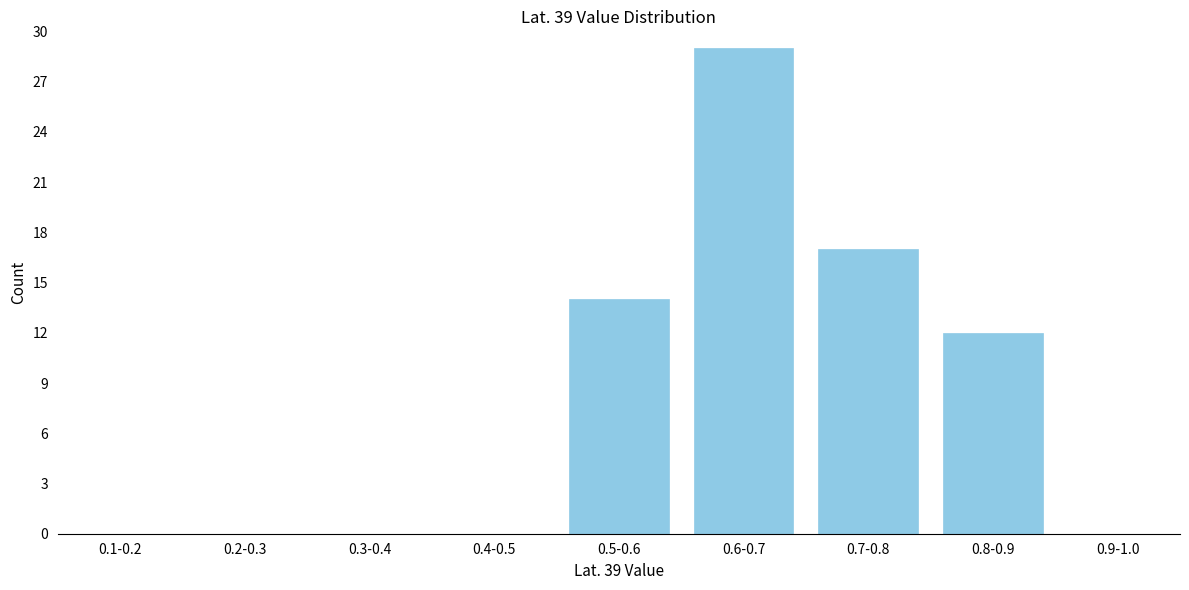

Reading left to right, extract all data points from this chart.

0.1-0.2=0	0.2-0.3=0	0.3-0.4=0	0.4-0.5=0	0.5-0.6=14	0.6-0.7=29	0.7-0.8=17	0.8-0.9=12	0.9-1.0=0